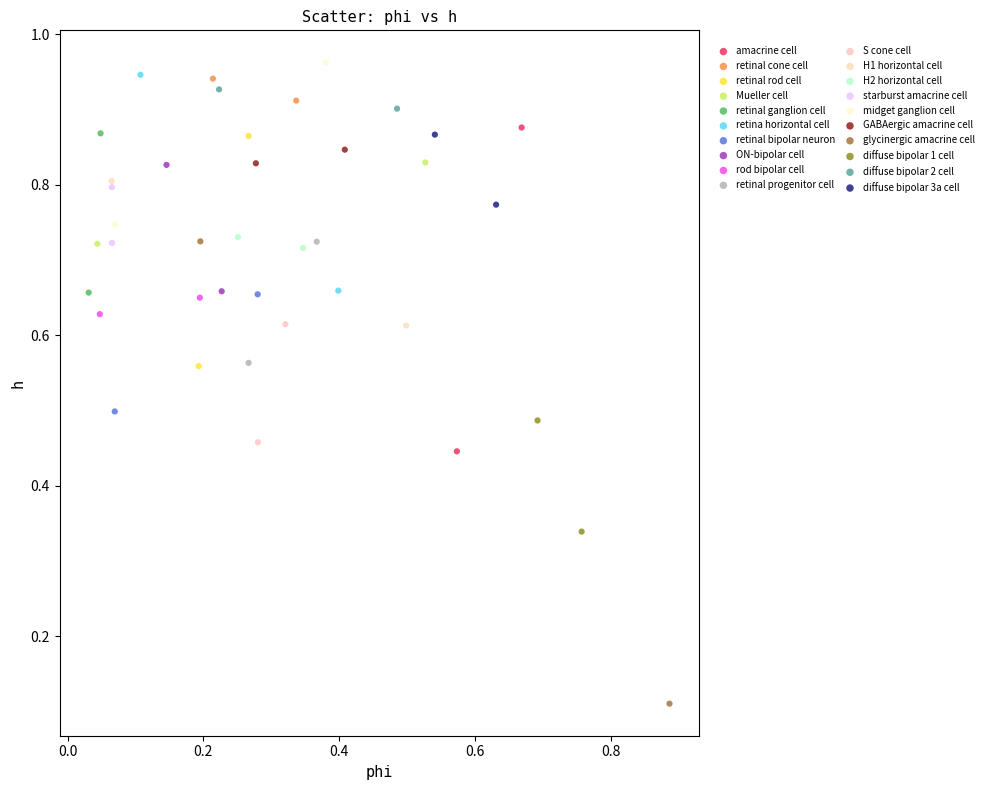

Which series has the largest Y range (max minus min)?

glycinergic amacrine cell